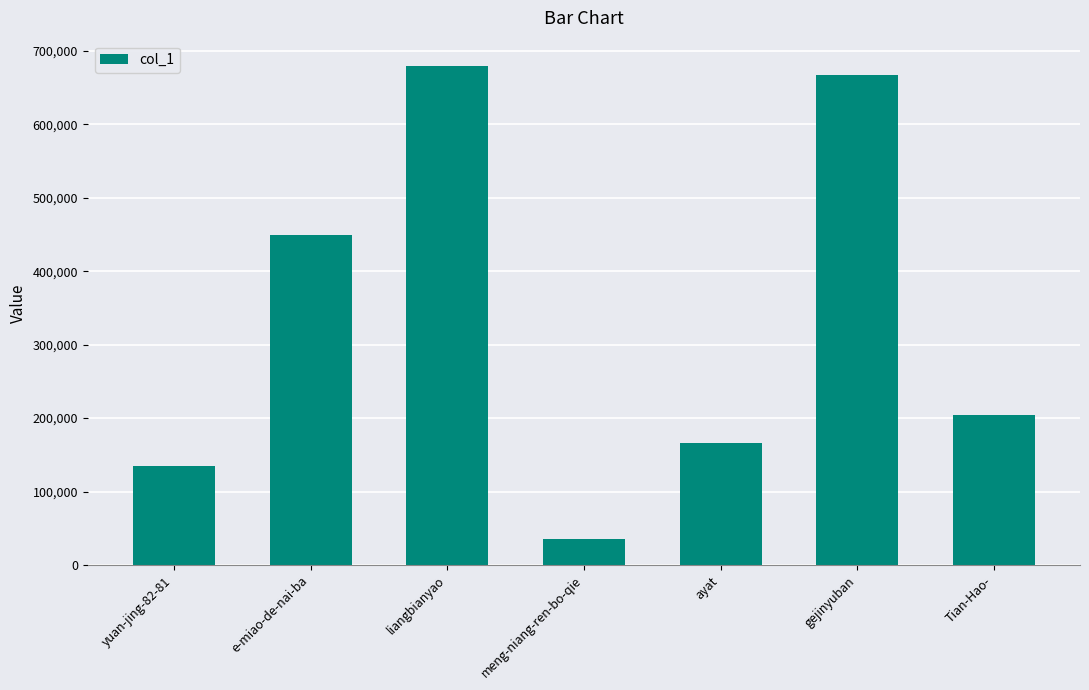

Count the number of data series in this chart.

1